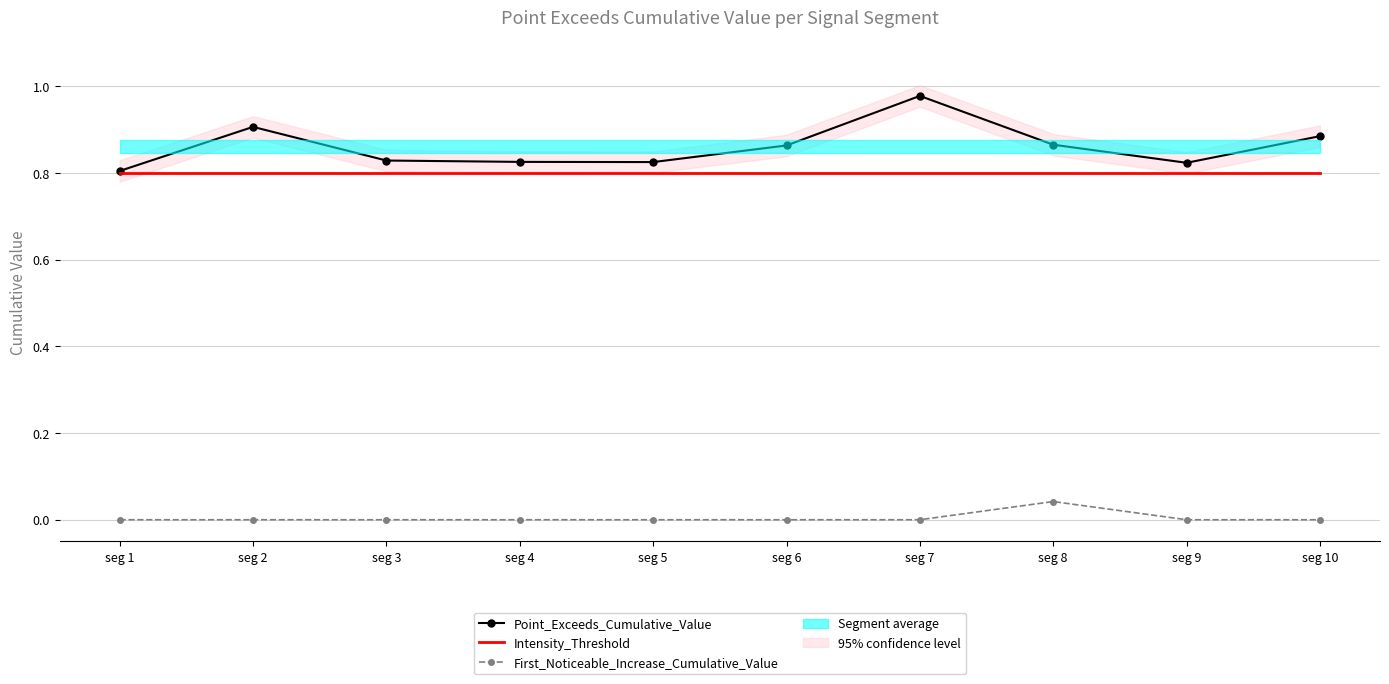

True or false: Point_Exceeds_Cumulative_Value has a value of 1.4 at seg 10.

False